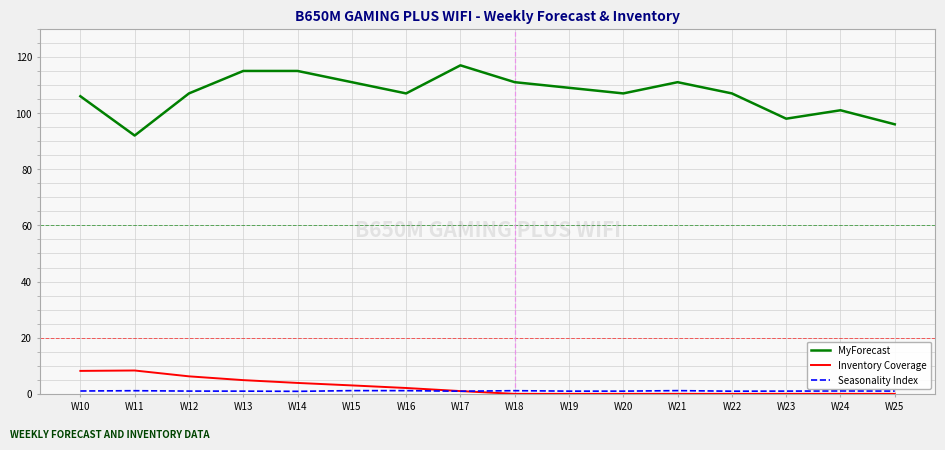

What is the greatest value displayed?

117.0